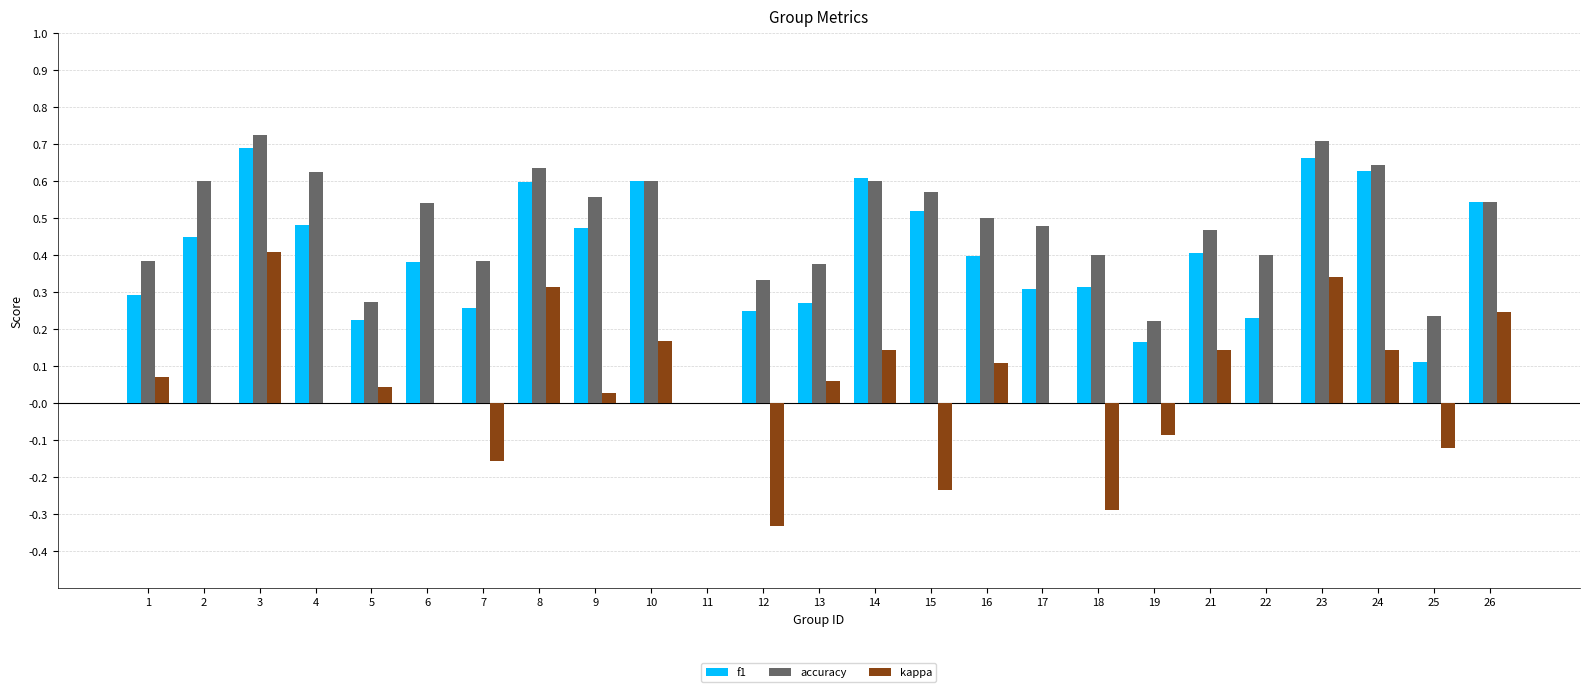

The kappa series shows 0.3 at 23. True or false?

True